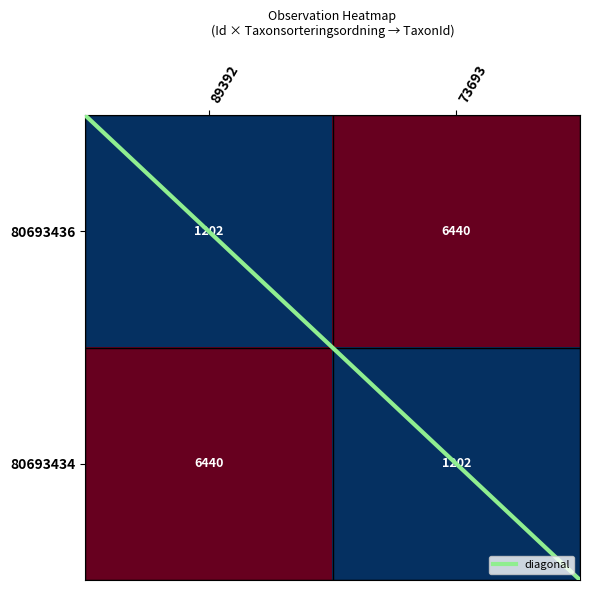

What is the total value across all series at 73693?

7642